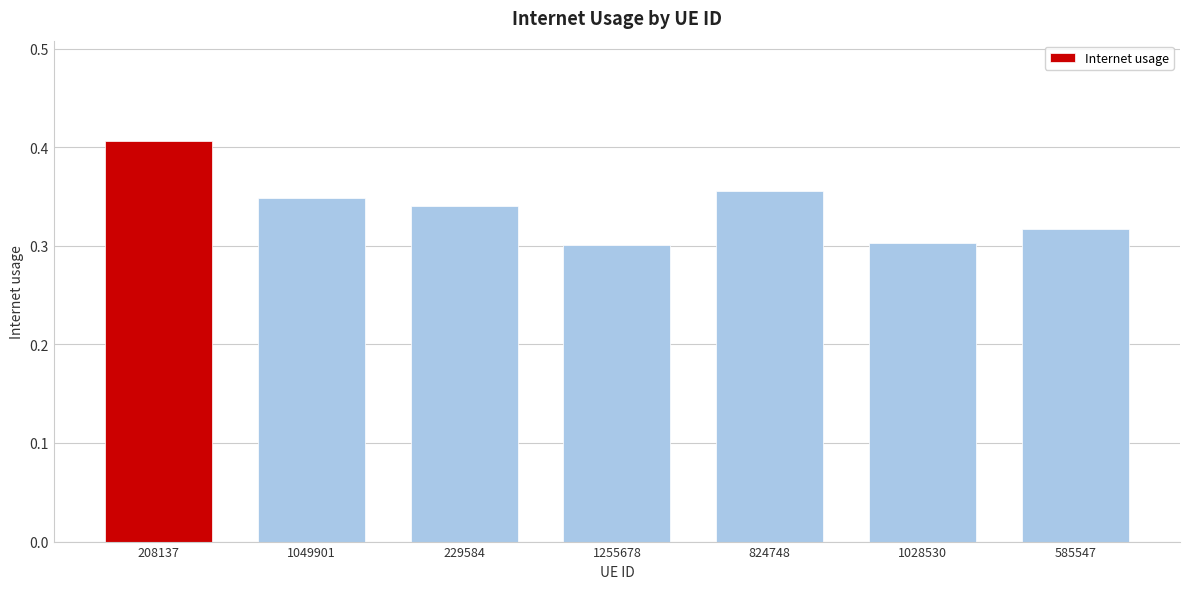

What is the label of the 3rd bar from the right?

824748